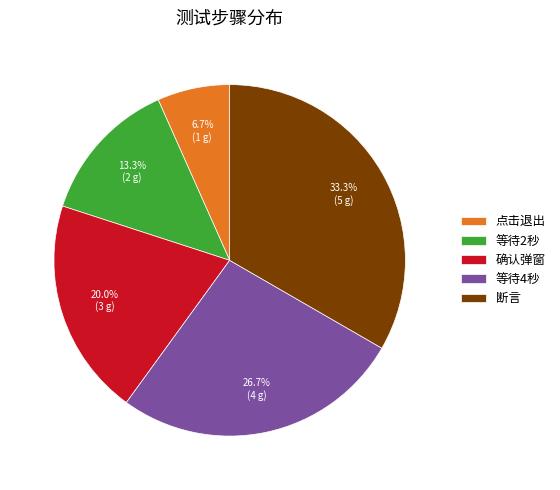

How many slices are in this pie chart?

5